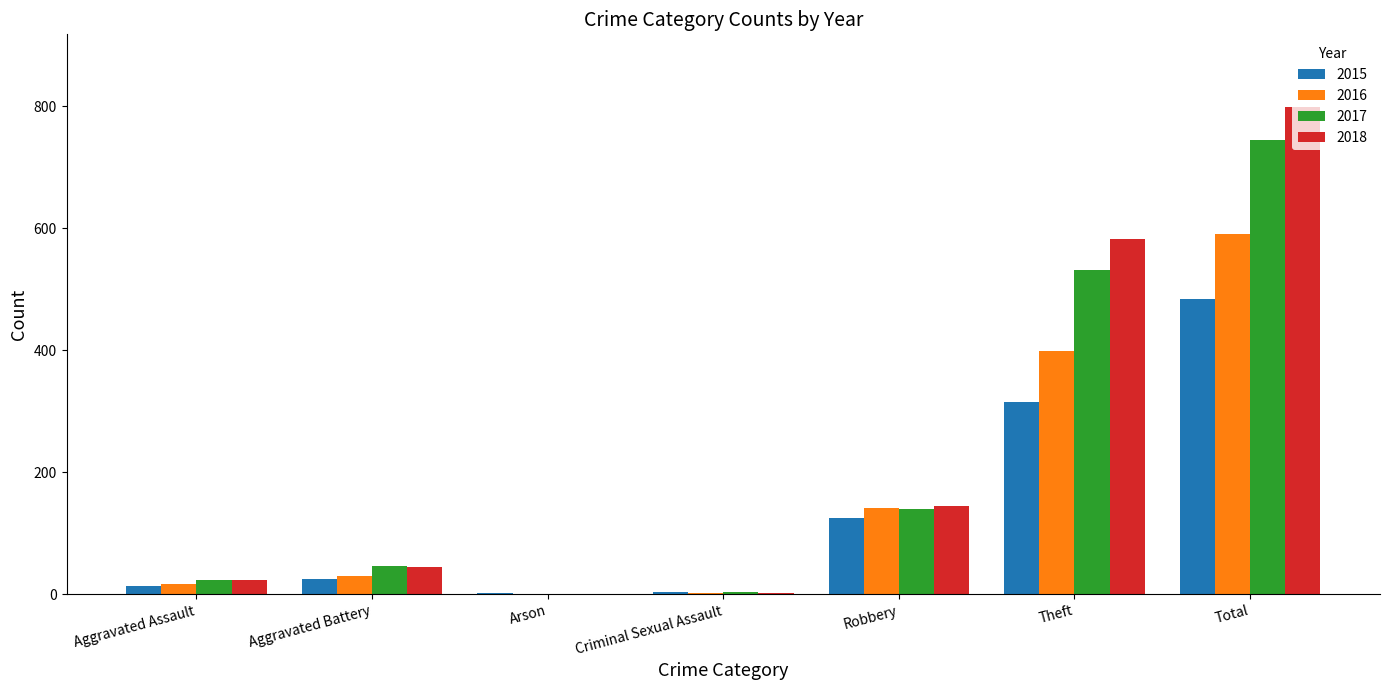

What is the sum of the 2015 values at Criminal Sexual Assault and Arson?

6